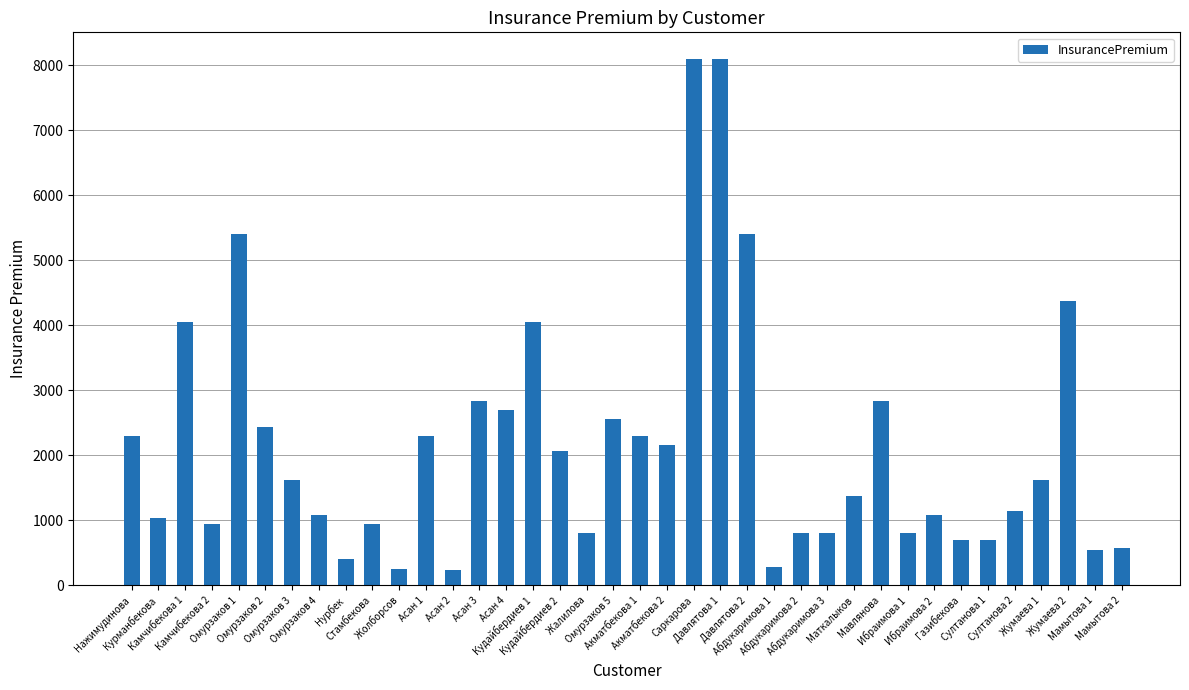

The chart shows a value of 4266 at Мавлянова. True or false?

False